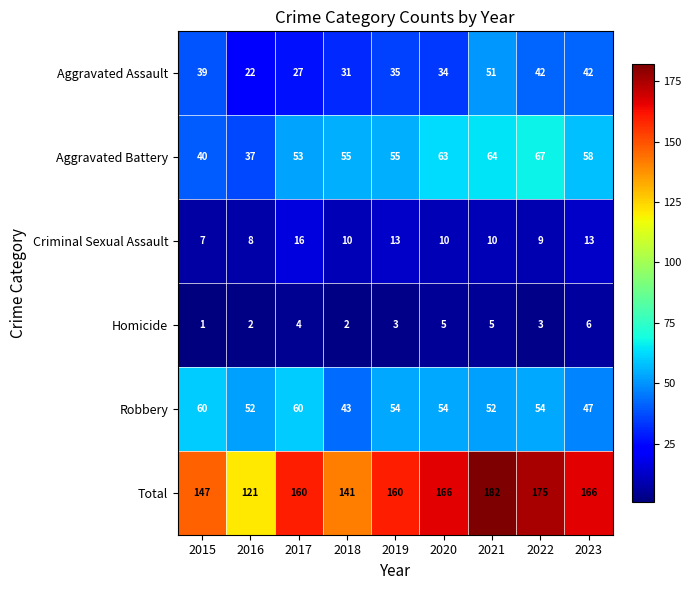

Count the number of data series in this chart.

6